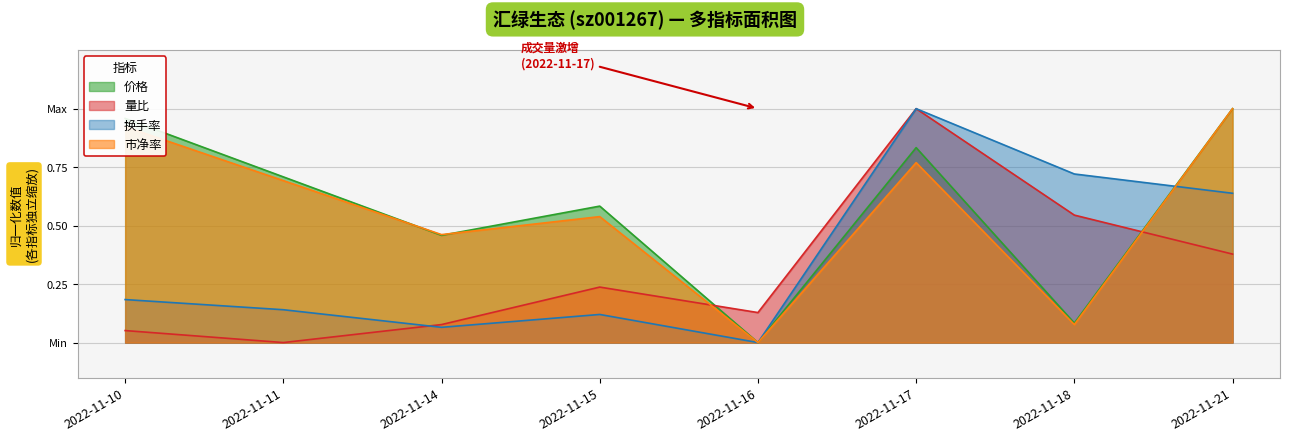

At which category does 量比 reach its first local valley?

2022-11-11